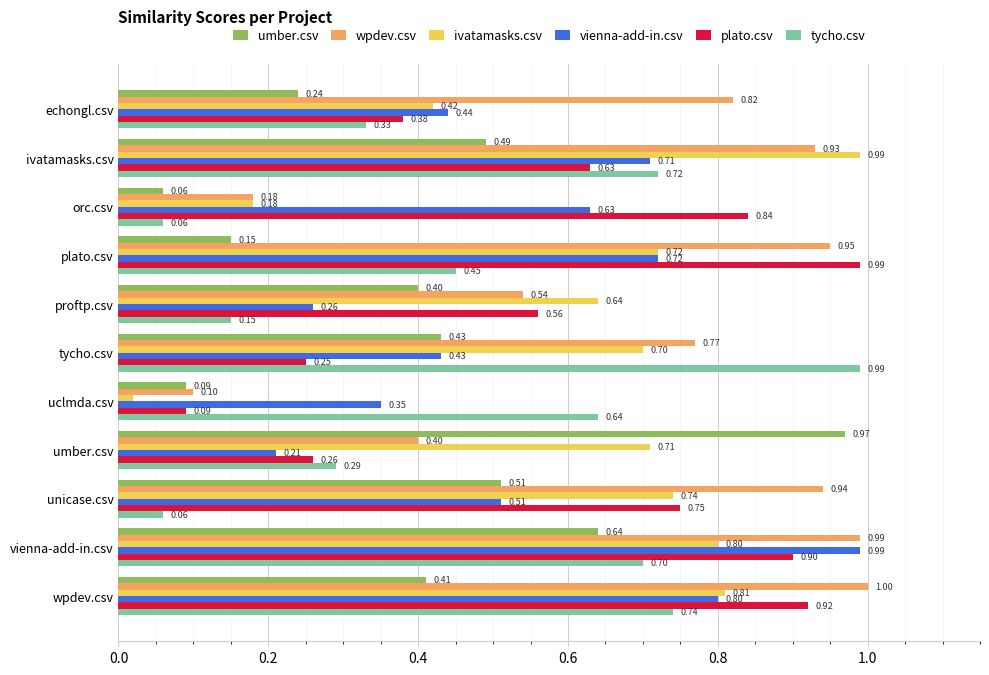

At how many categories does at least one series exceed 0?

11